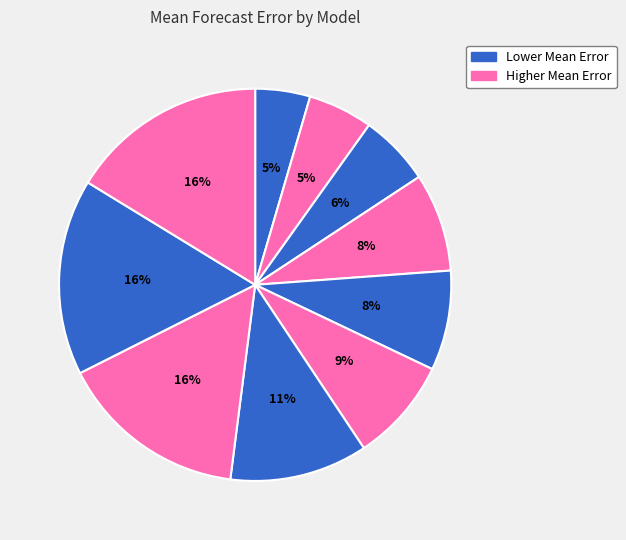

To the nearest percent, what is the average slice percentage?

10%